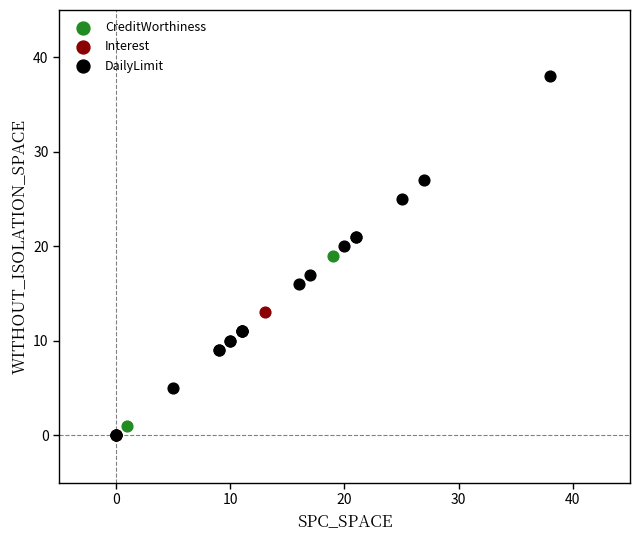

What are all the series names shown in the legend?

CreditWorthiness, Interest, DailyLimit